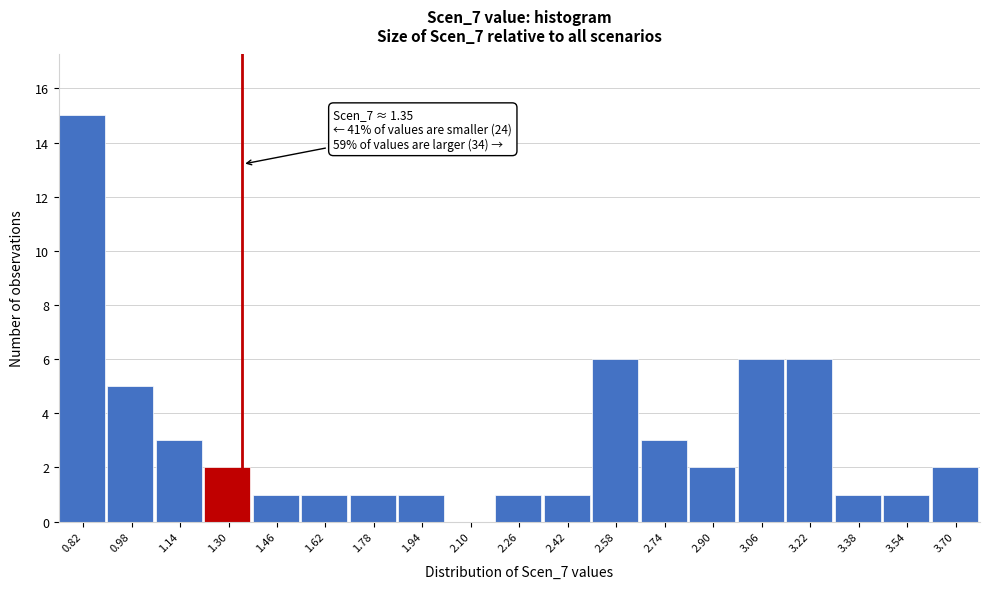

Over which range of the x-axis is the bar tallest?

0.74 to 0.90